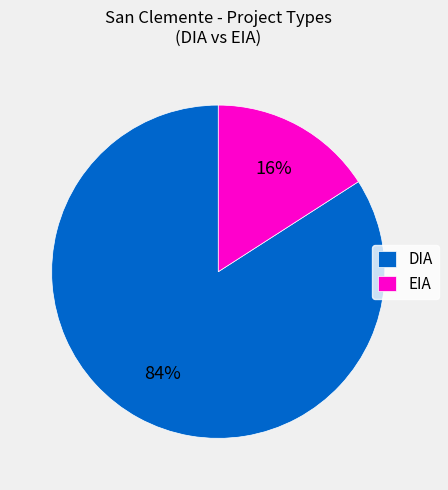

To the nearest percent, what is the average slice percentage?

50%